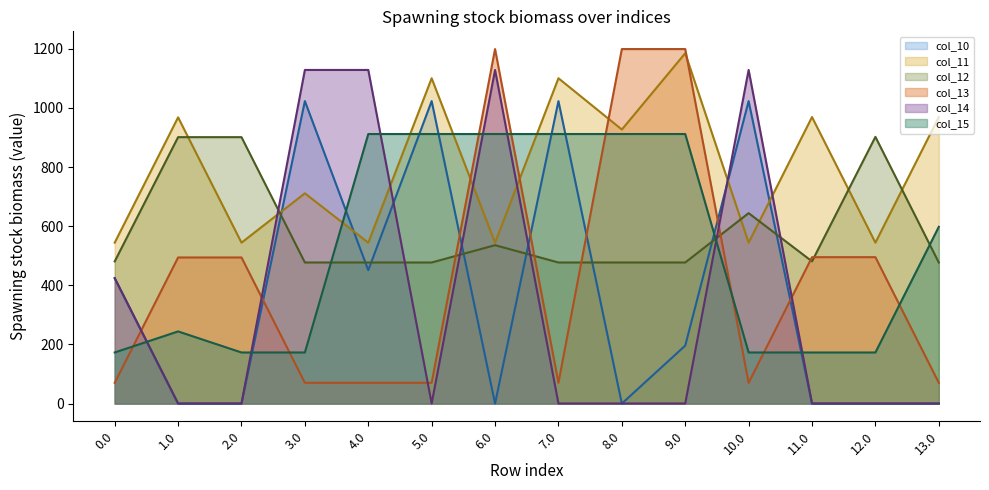

What is the average value of the col_11_line series?

799.8